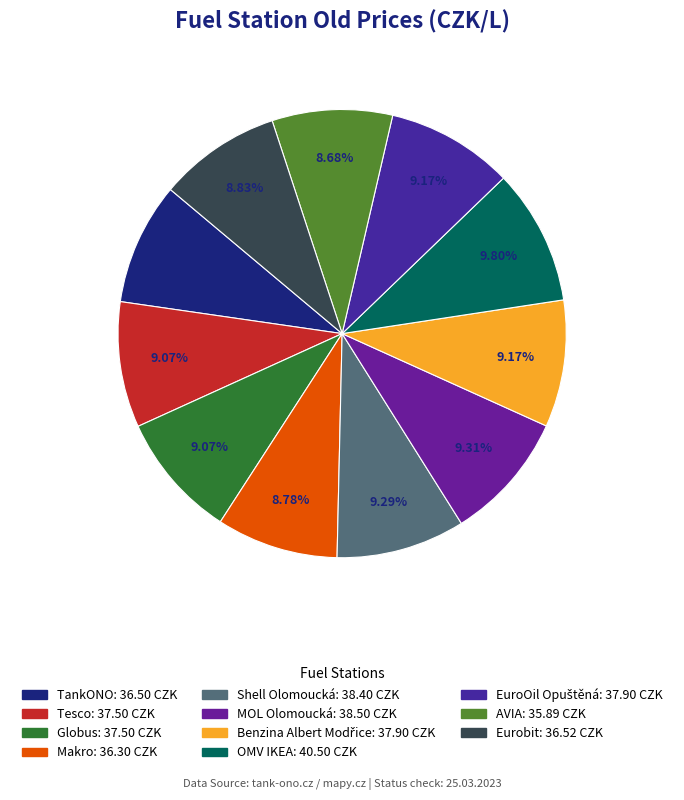

Which category has the smallest portion of the pie?

AVIA